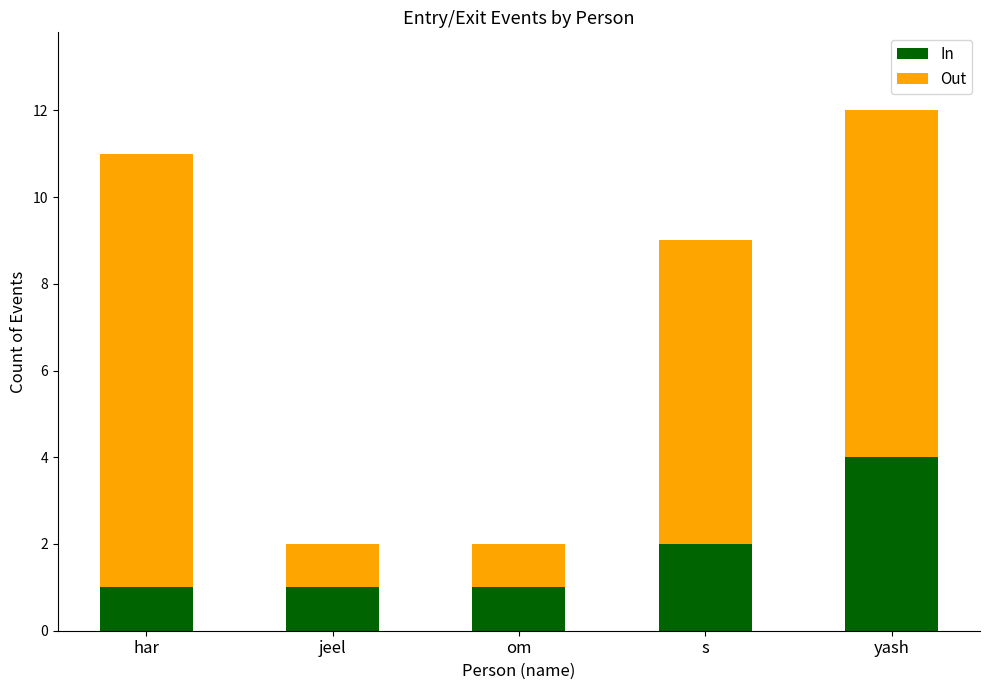

Are the bars horizontal?

No